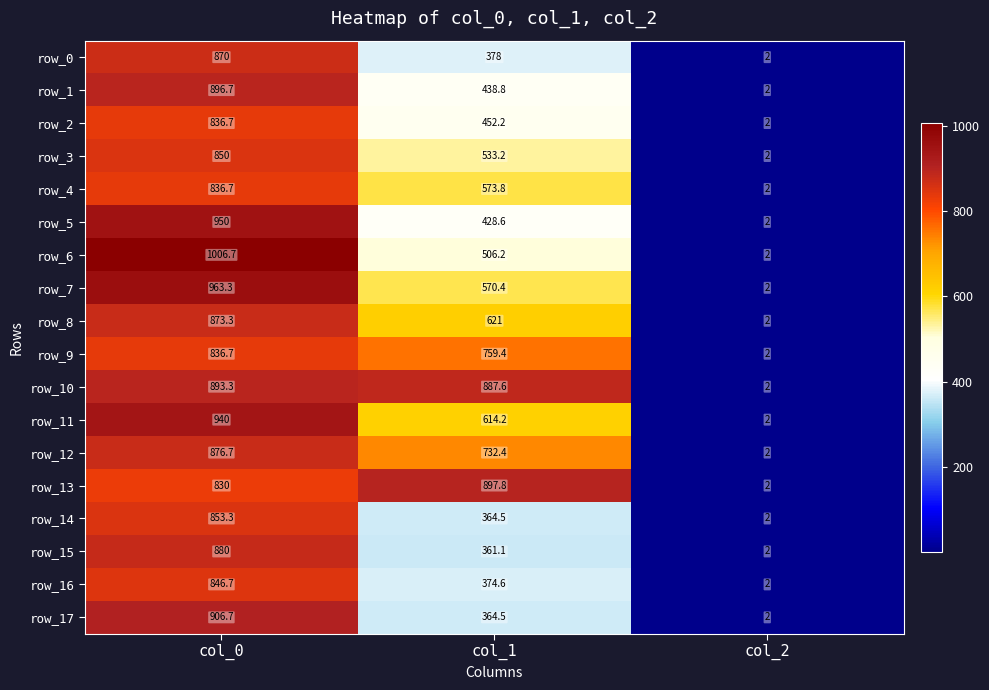

Reading left to right, what are all the values shown in this chart?

row_0: col_0=870.0	col_1=378.0	col_2=2.0
row_1: col_0=896.7	col_1=438.8	col_2=2.0
row_2: col_0=836.7	col_1=452.2	col_2=2.0
row_3: col_0=850.0	col_1=533.2	col_2=2.0
row_4: col_0=836.7	col_1=573.8	col_2=2.0
row_5: col_0=950.0	col_1=428.6	col_2=2.0
row_6: col_0=1006.7	col_1=506.2	col_2=2.0
row_7: col_0=963.3	col_1=570.4	col_2=2.0
row_8: col_0=873.3	col_1=621.0	col_2=2.0
row_9: col_0=836.7	col_1=759.4	col_2=2.0
row_10: col_0=893.3	col_1=887.6	col_2=2.0
row_11: col_0=940.0	col_1=614.2	col_2=2.0
row_12: col_0=876.7	col_1=732.4	col_2=2.0
row_13: col_0=830.0	col_1=897.8	col_2=2.0
row_14: col_0=853.3	col_1=364.5	col_2=2.0
row_15: col_0=880.0	col_1=361.1	col_2=2.0
row_16: col_0=846.7	col_1=374.6	col_2=2.0
row_17: col_0=906.7	col_1=364.5	col_2=2.0